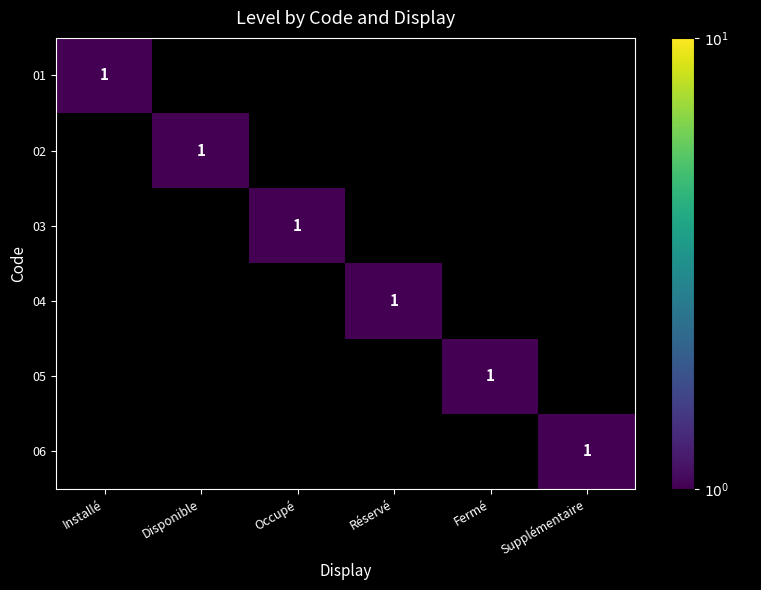

The 06 series shows 2 at Supplémentaire. True or false?

False